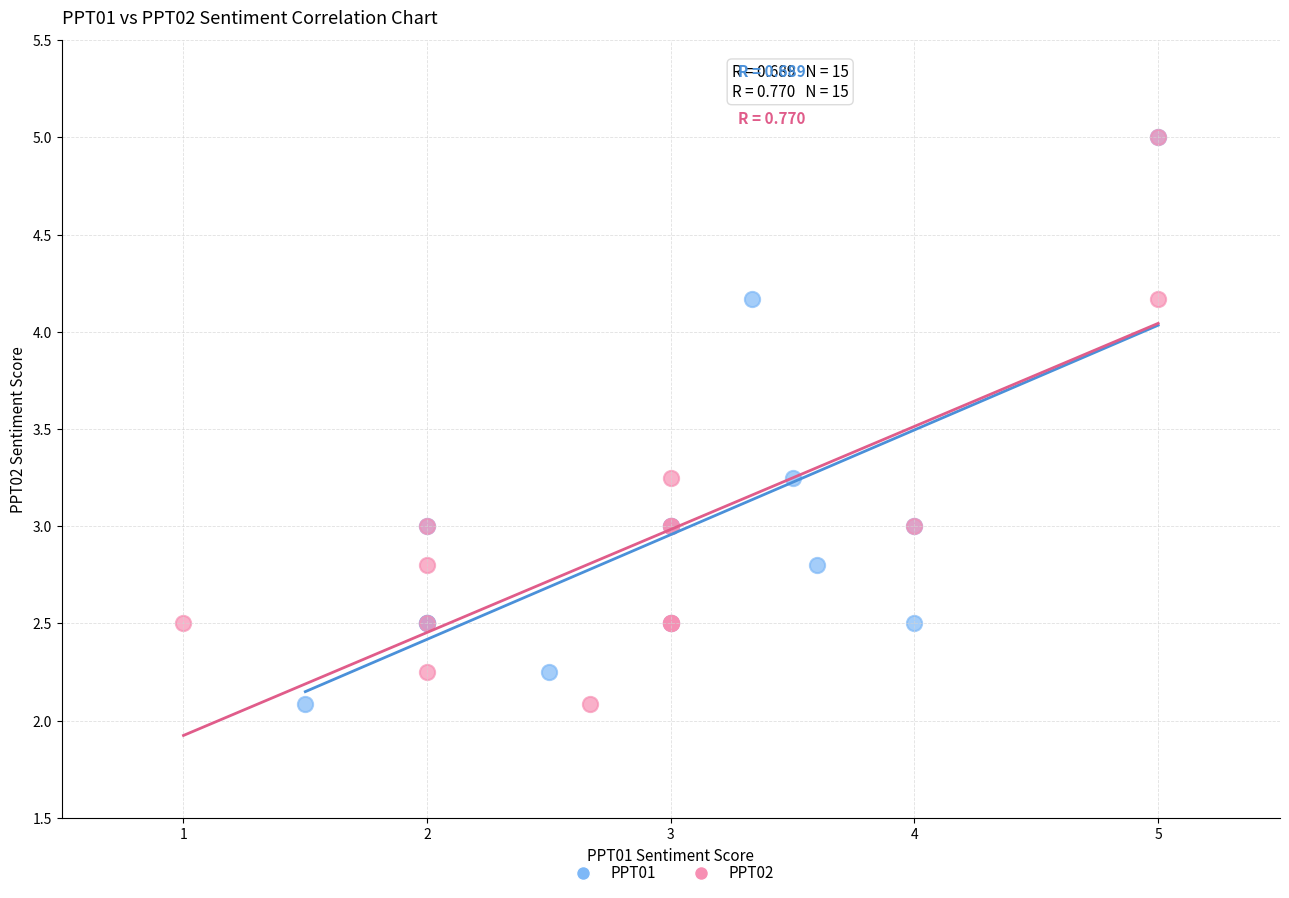

What are all the series names shown in the legend?

PPT01, PPT02